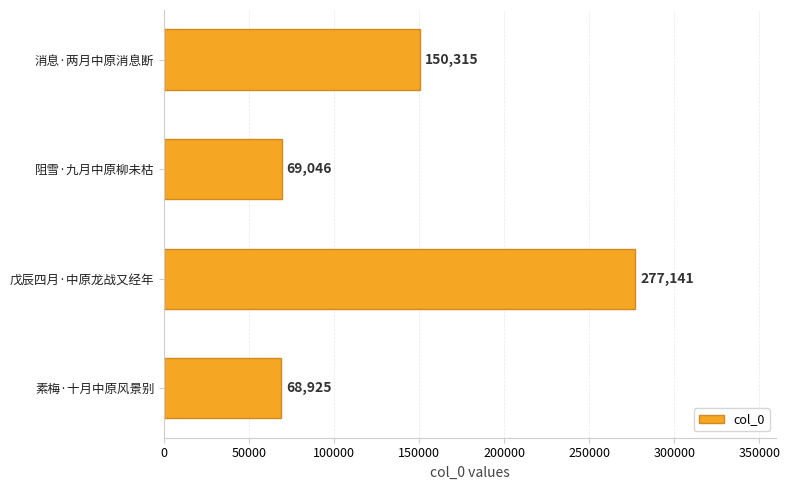

What is the average value?

141357